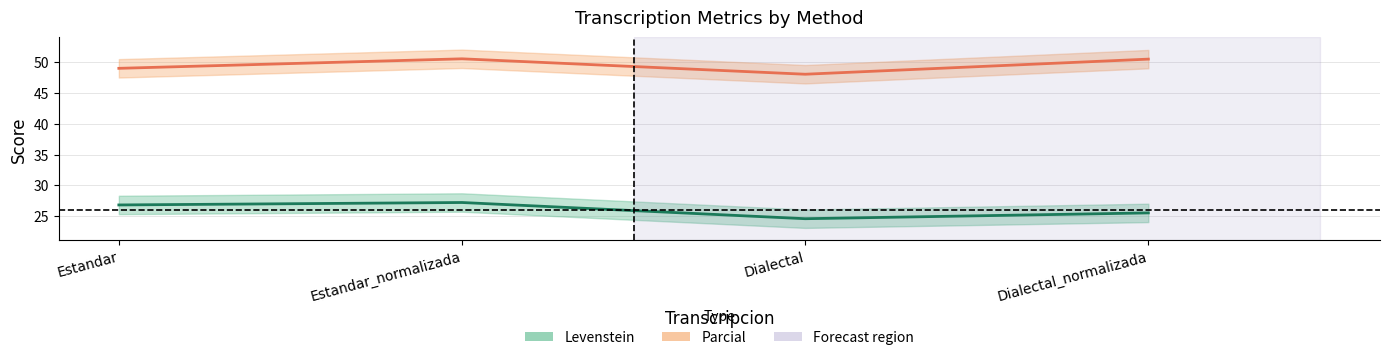

How many values in the Parcial series are below 50?

2